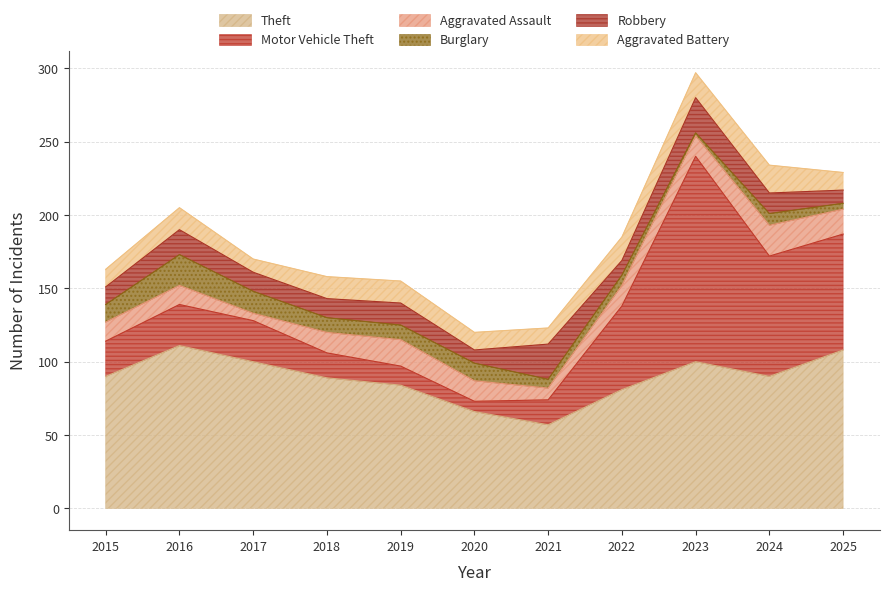

Count the number of data series in this chart.

6